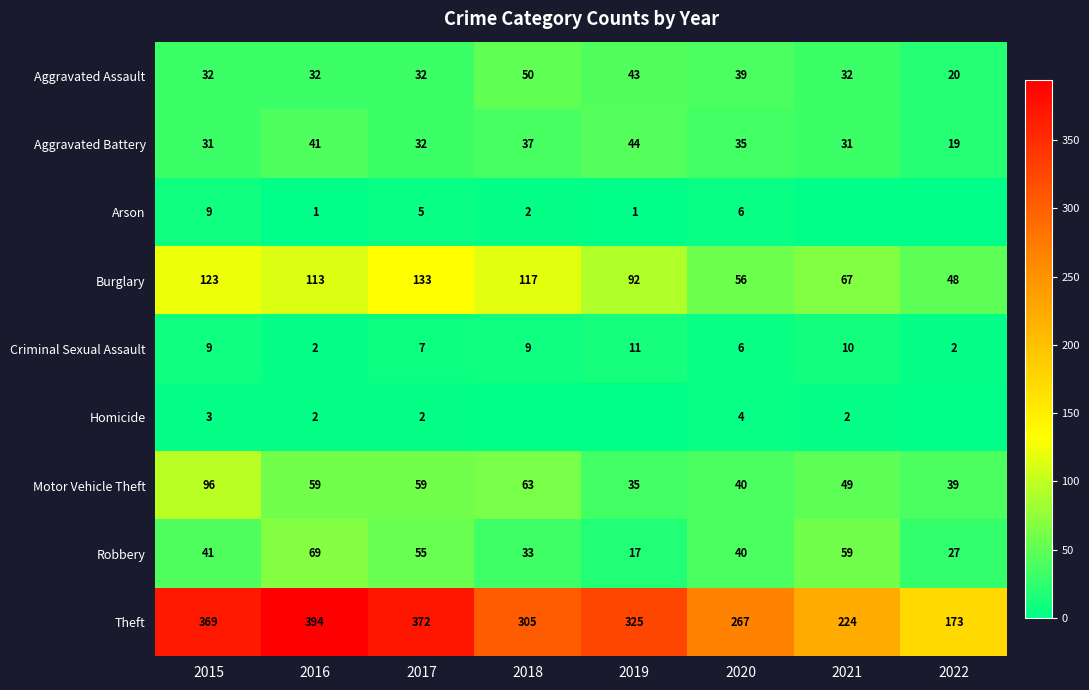

What is the total value across all series at 2016?

713